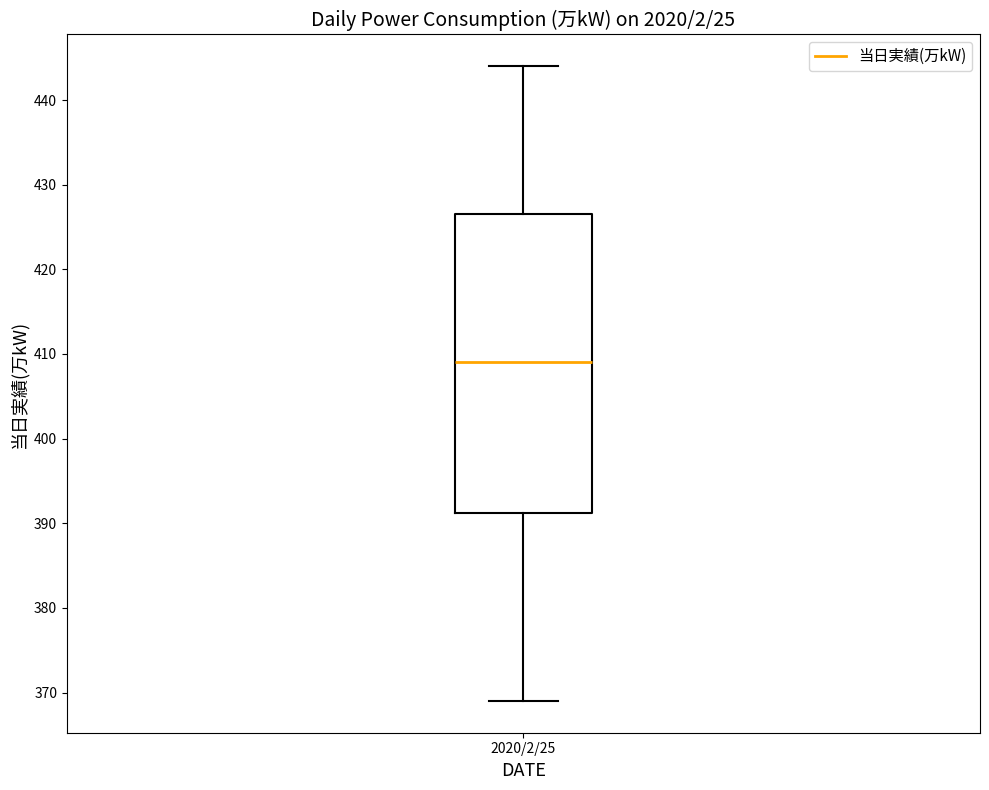

Transcribe this box plot: give where the median line is, the range the box spans, and where the two whiskers end, as read against the y-axis. The values are not printed on the chart, so give them approximately, as read against the axis.

median 409, box 391 to 427, whiskers 369 to 444